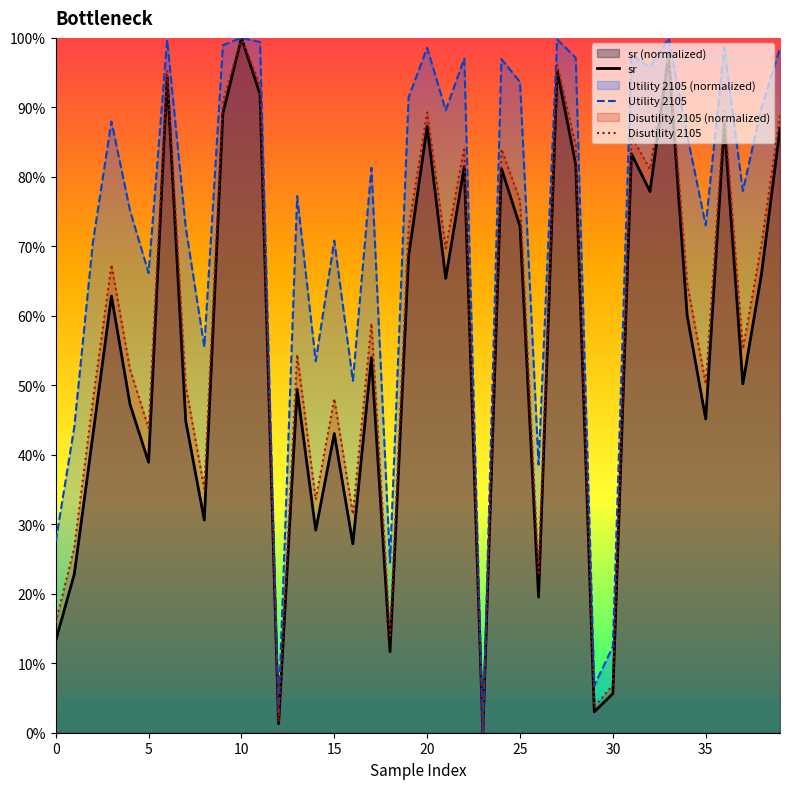

True or false: sr and Disutility 2105 intersect in this chart.

False